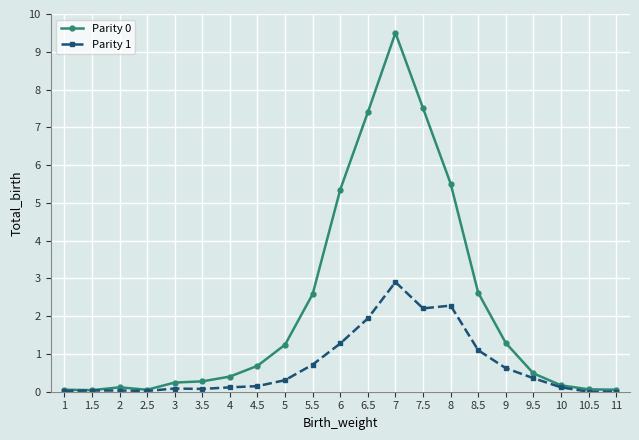

What is the difference between the Parity 1 values at 6.5 and 8?

0.3